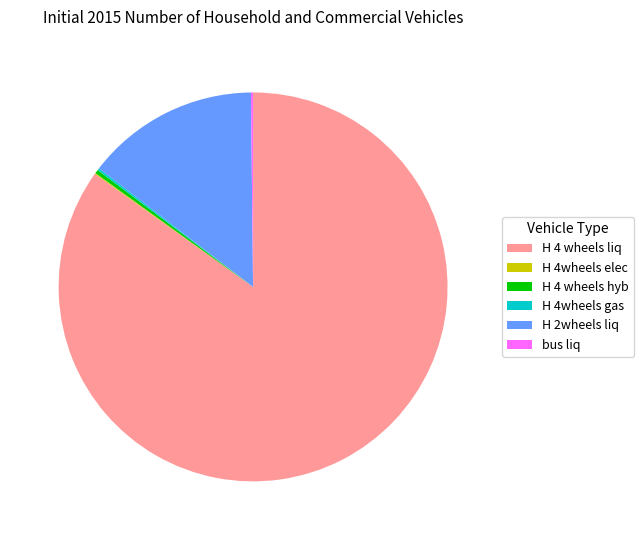

True or false: H 2wheels liq accounts for 3% of the total.

False